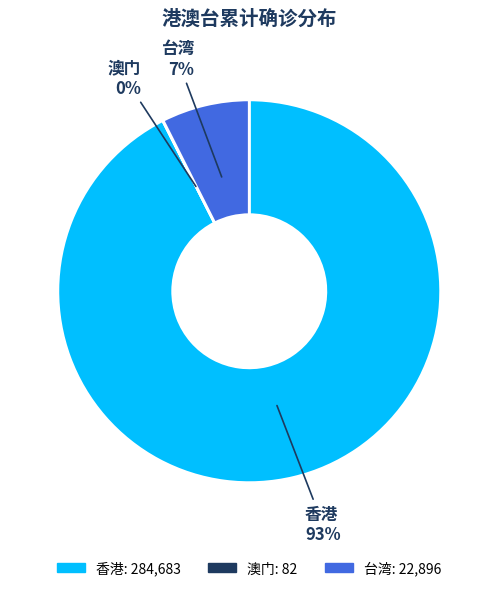

Is it true that 台湾 is 1% of the pie?

False